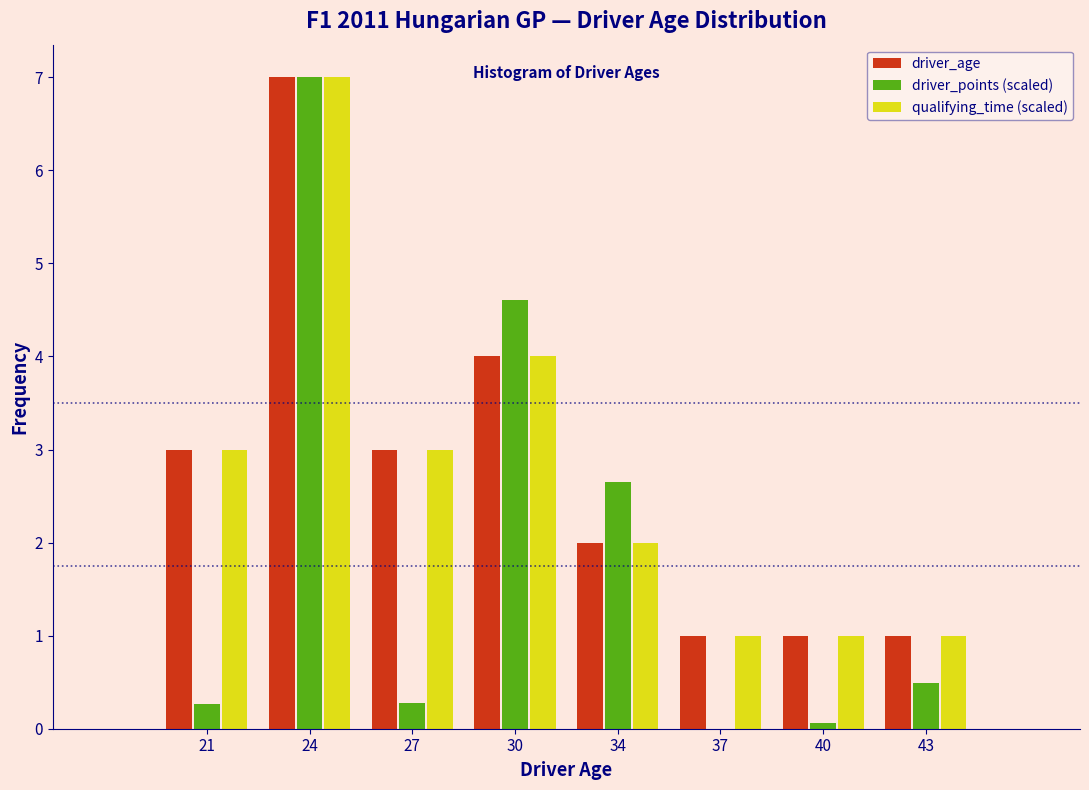

Reading left to right, what are all the values shown in this chart?

driver_age: 21=3.0	24=7.0	27=3.0	30=4.0	34=2.0	37=1.0	40=1.0	43=1.0
driver_points (scaled): 21=0.3	24=7.0	27=0.3	30=4.6	34=2.6	37=0.0	40=0.1	43=0.5
qualifying_time (scaled): 21=3.0	24=7.0	27=3.0	30=4.0	34=2.0	37=1.0	40=1.0	43=1.0